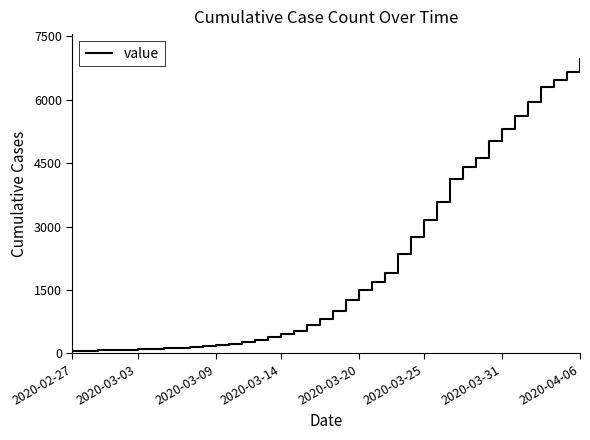

What is the average value?

2141